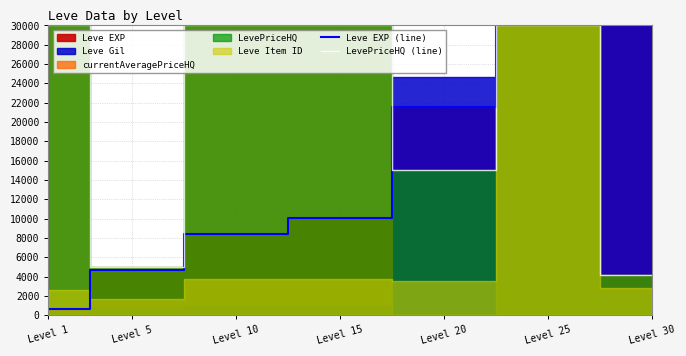

Which category has the lowest value across all series?

Level 1